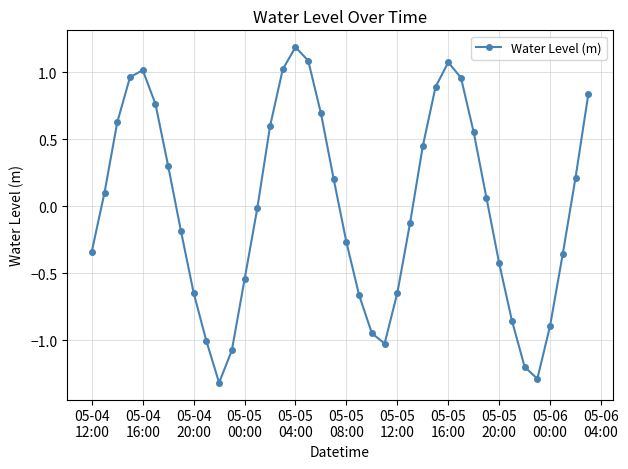

How many distinct data groups are displayed?

1